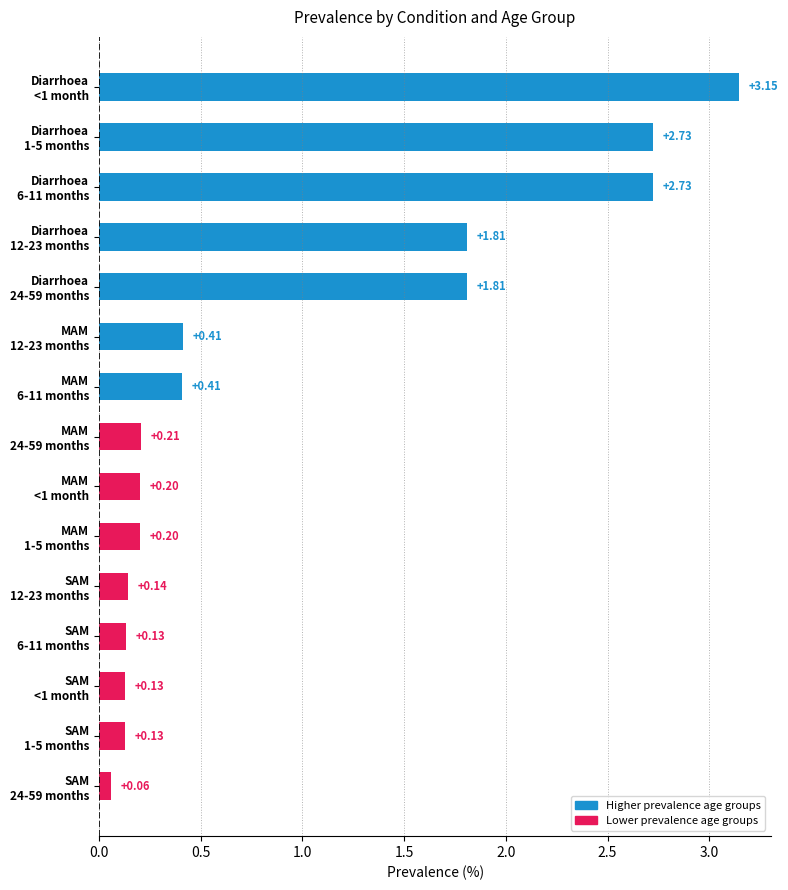

What is the average value?

0.9